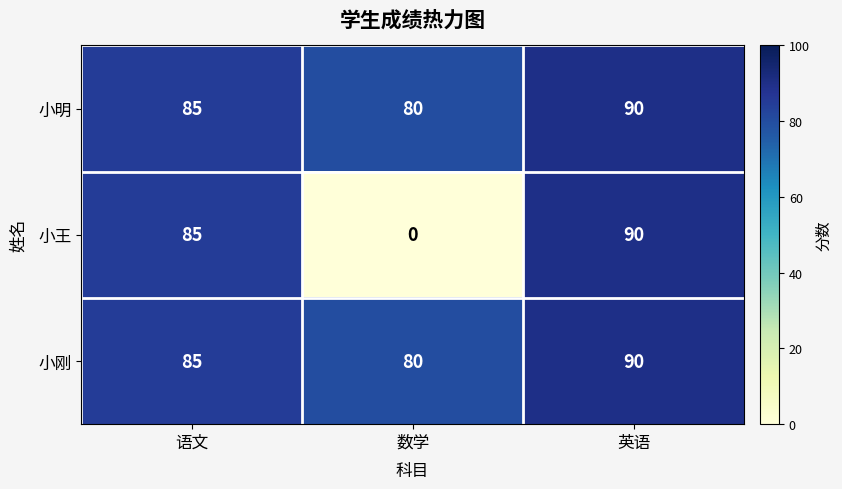

Where is 小刚 nearest to the value 85?

语文